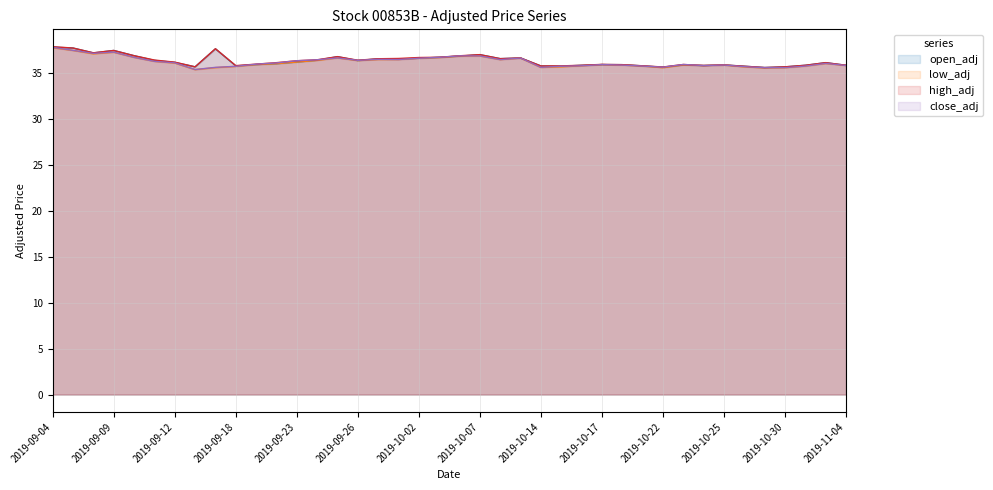

Which series changed the most between 34 and 38?

open_adj